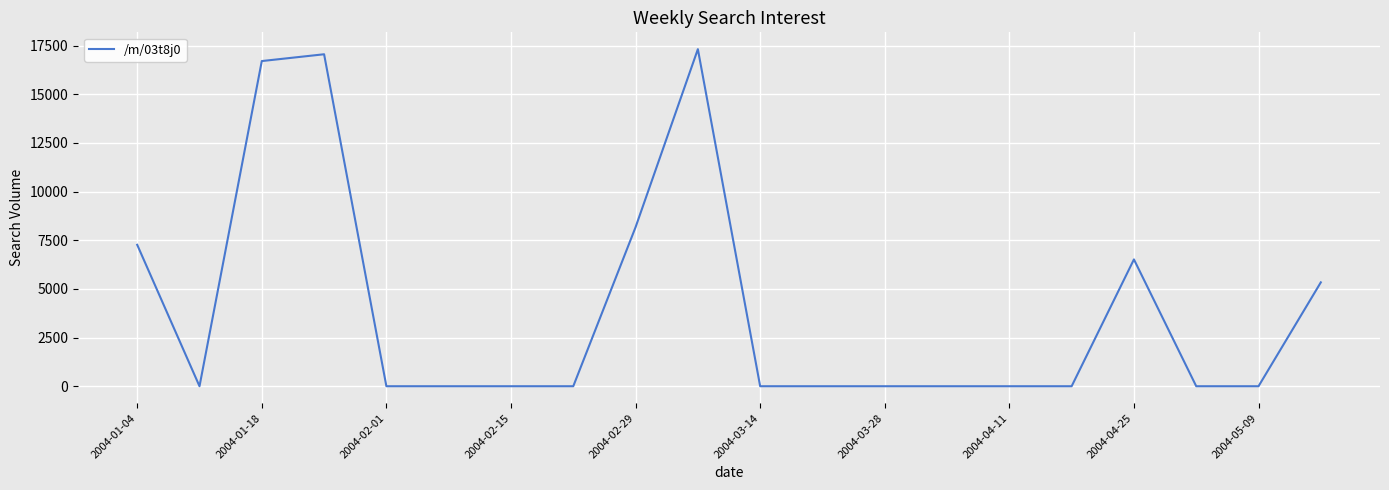

What is the greatest value displayed?

17313.7